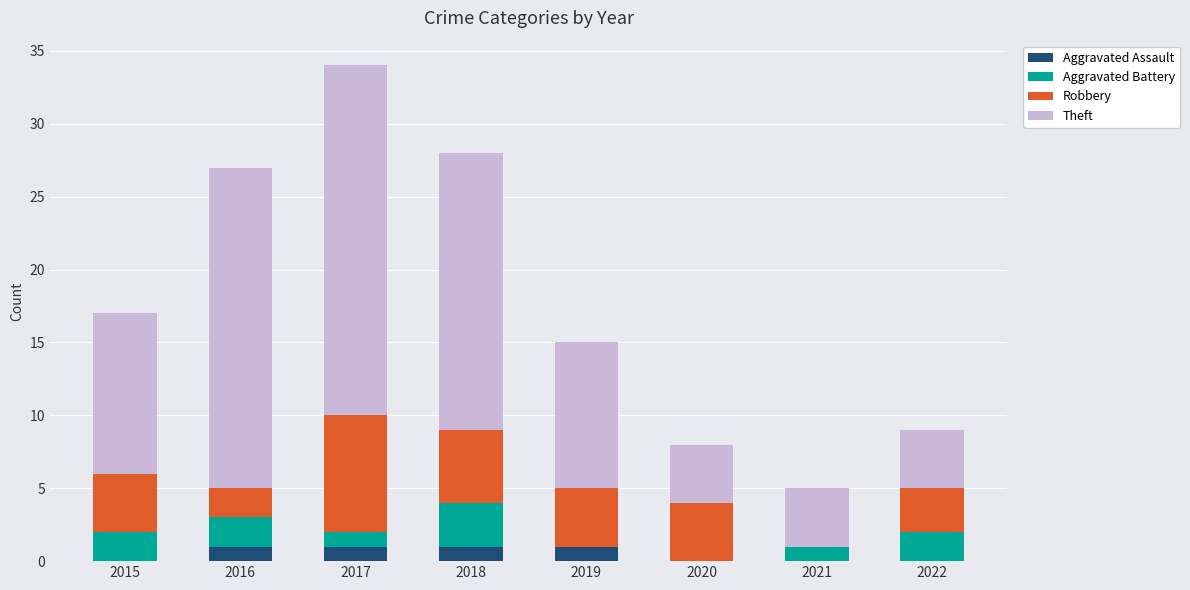

What is the total value across all series at 2017?

34